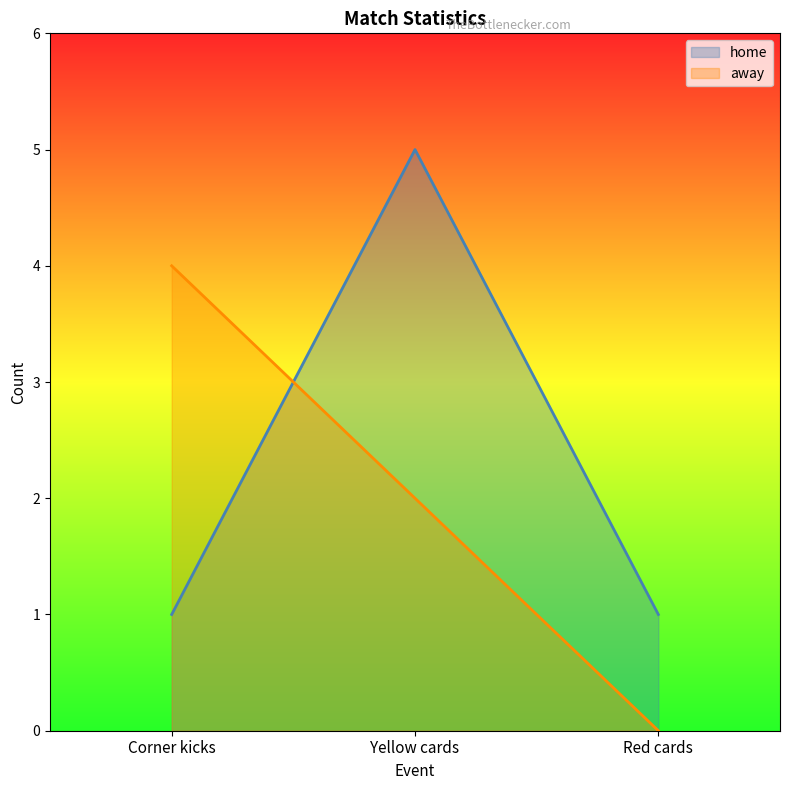

How many positive values does the away series have?

2